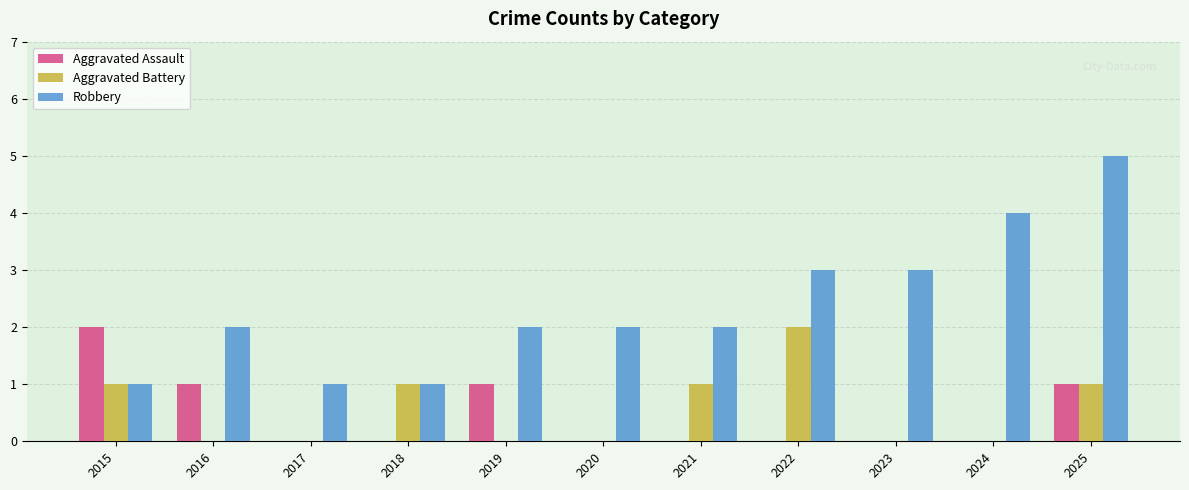

What is the total value across all series at 2025?

7